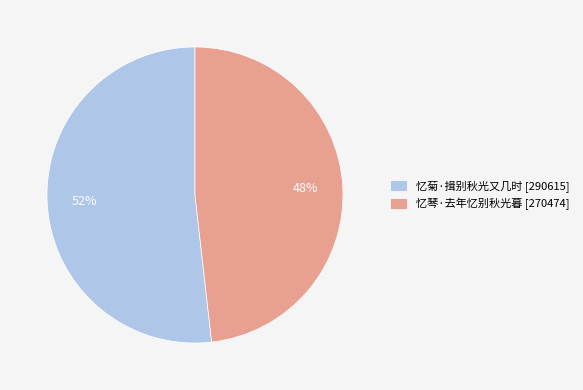

Count the number of slices in the pie.

2